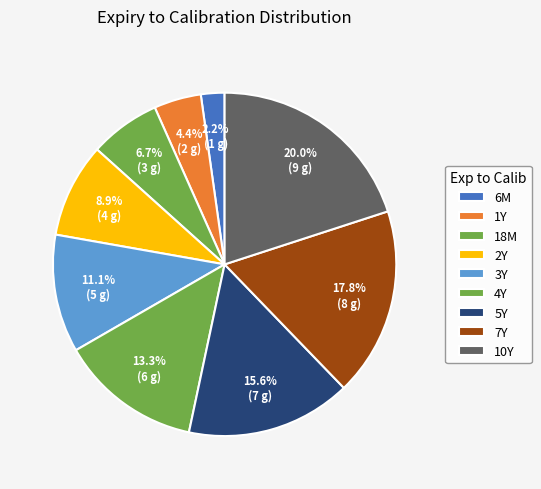

Does 4Y account for over 50% of the chart?

No